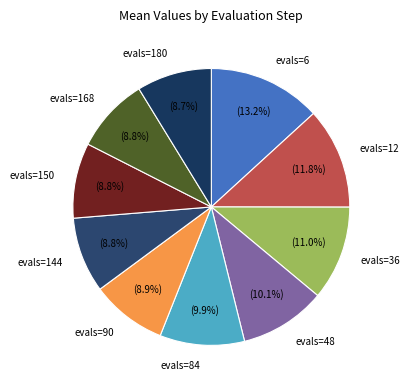

To the nearest percent, what is the difference between the evals=36 and evals=90 slice percentages?

2%